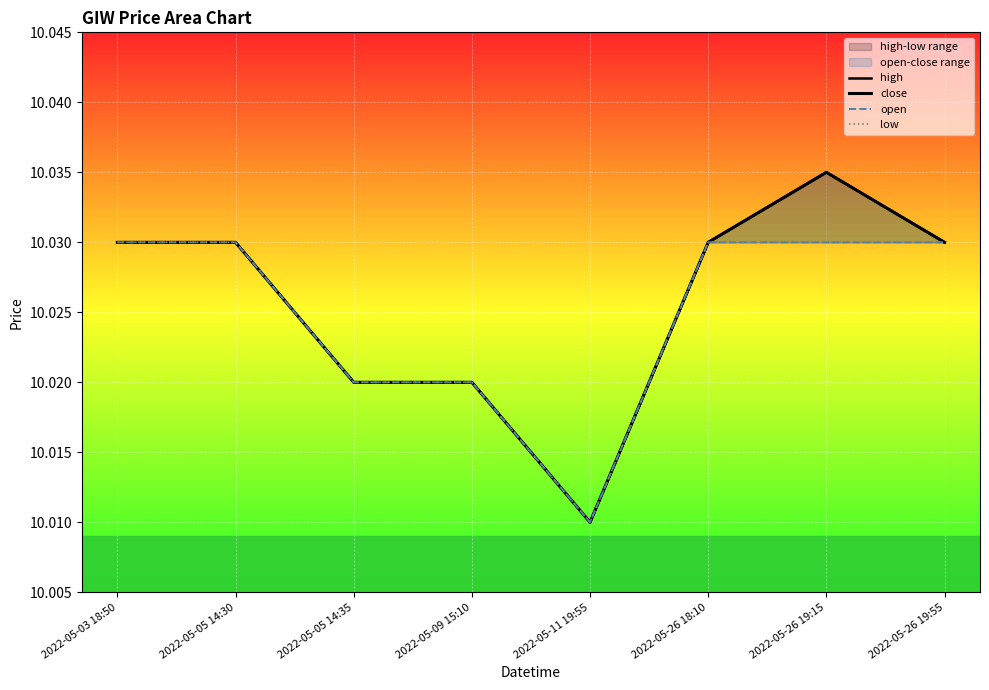

What is the greatest value displayed?

10.0